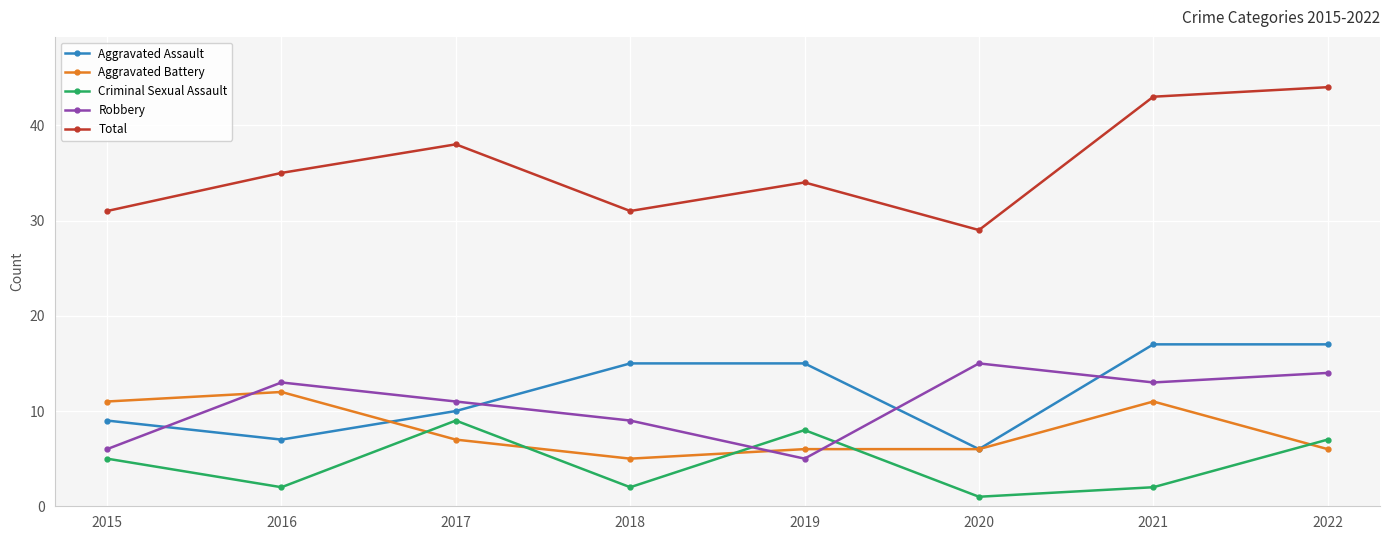

What is the spread (max minus min) of values at 2022?

38